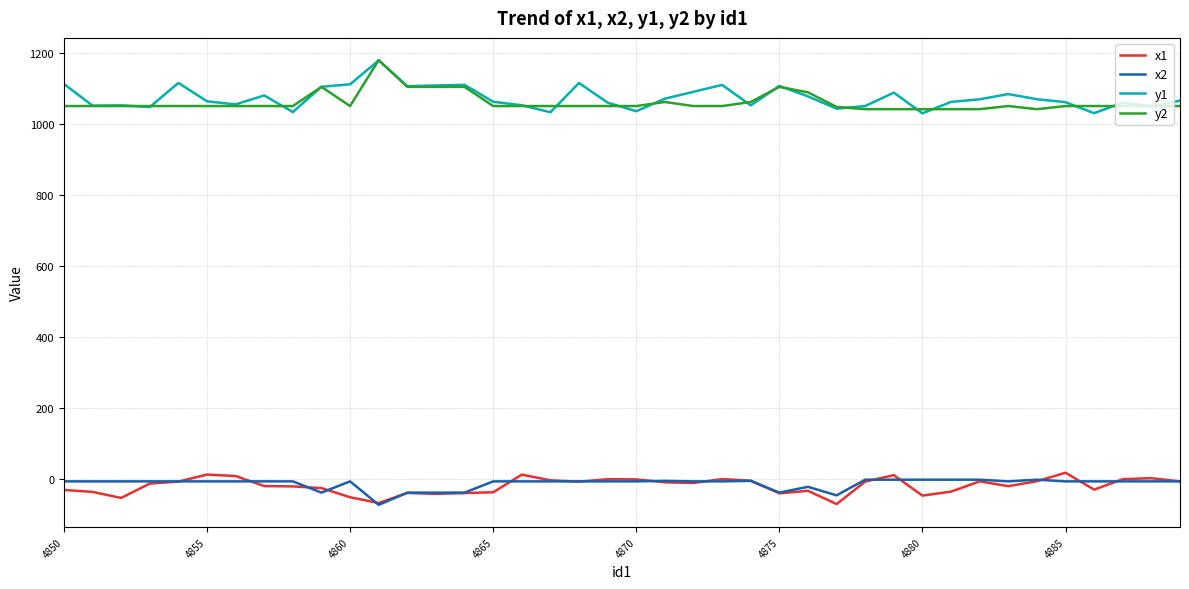

How many lines are shown in the chart?

4